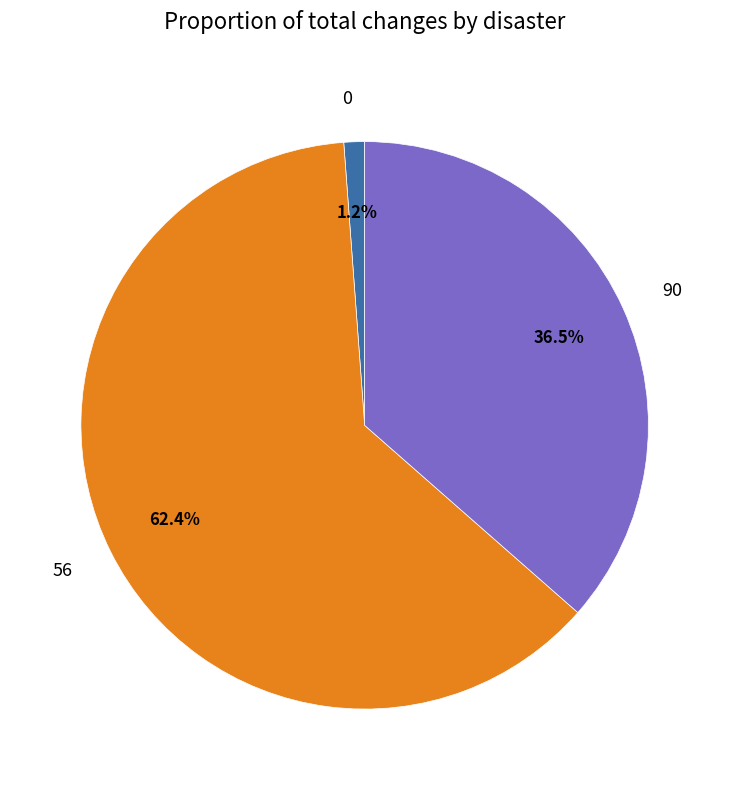

Between 90 and 0, which is larger?

90